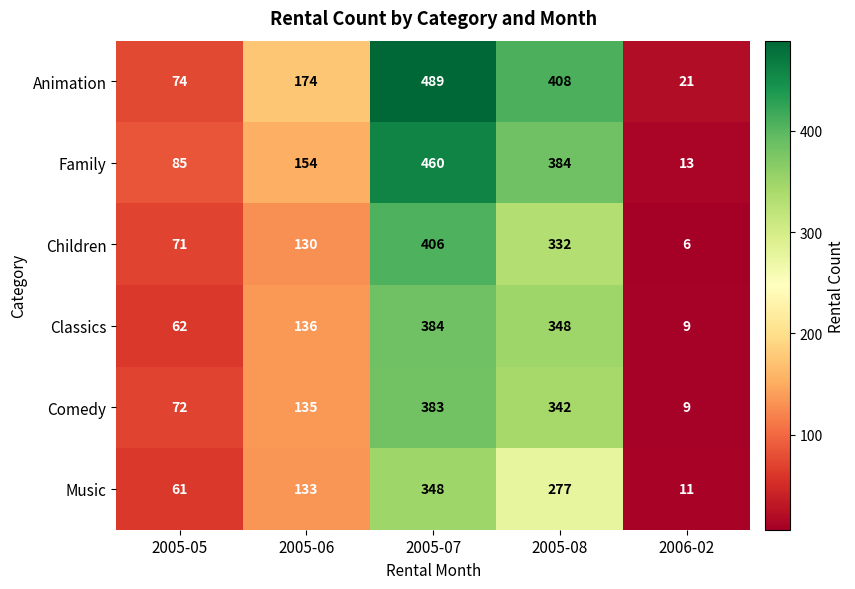

At which category is the sum across all series the highest?

2005-07